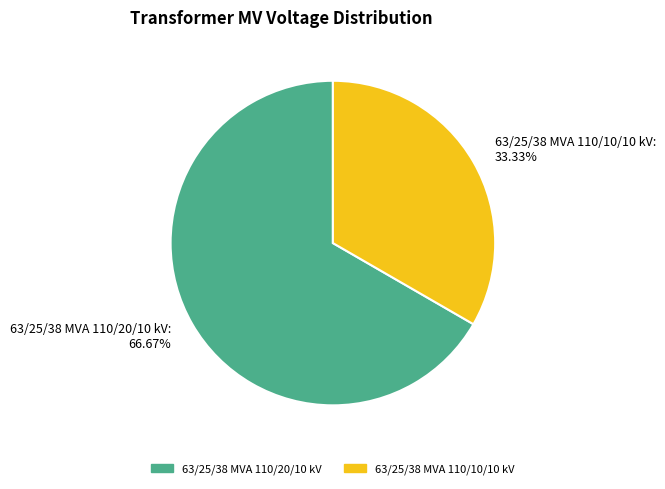

To the nearest percent, what is the difference between the largest and smallest slice percentages?

33%